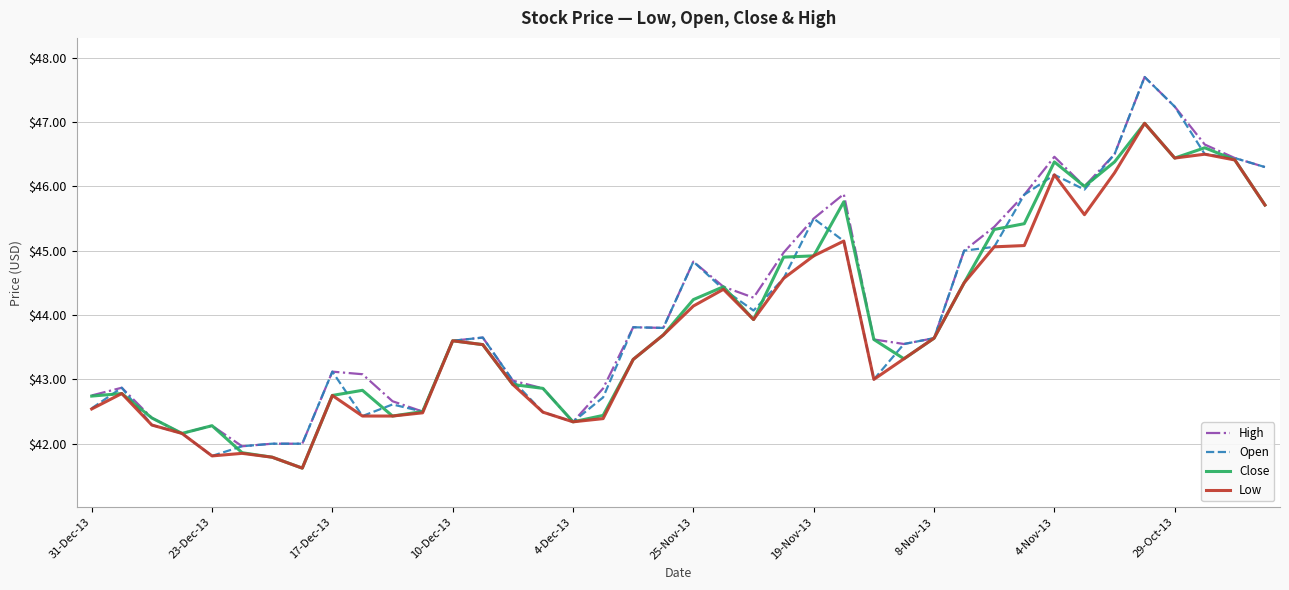

Which series has the largest total across all categories?

High